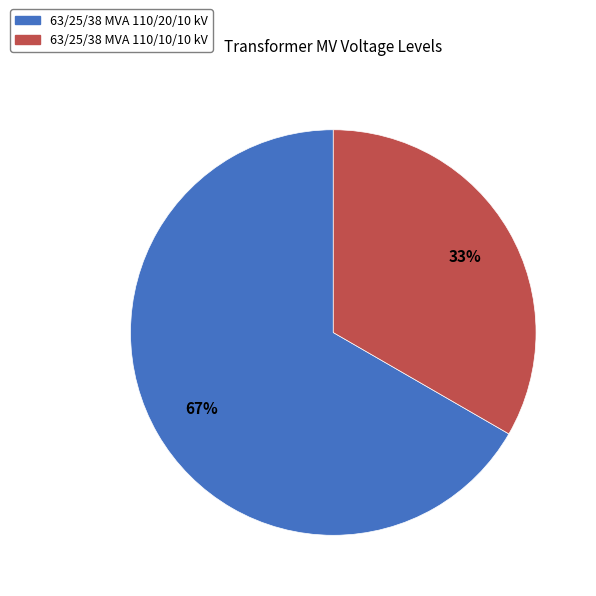

True or false: 63/25/38 MVA 110/10/10 kV accounts for 33% of the total.

True